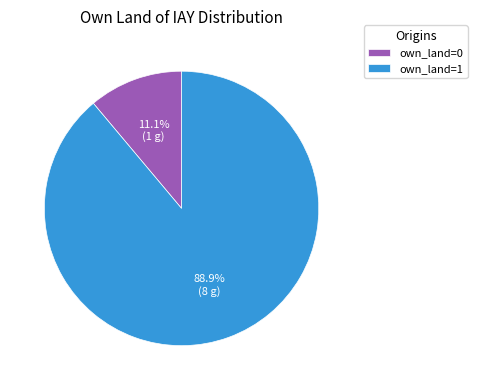

Is there a majority slice in this chart?

Yes